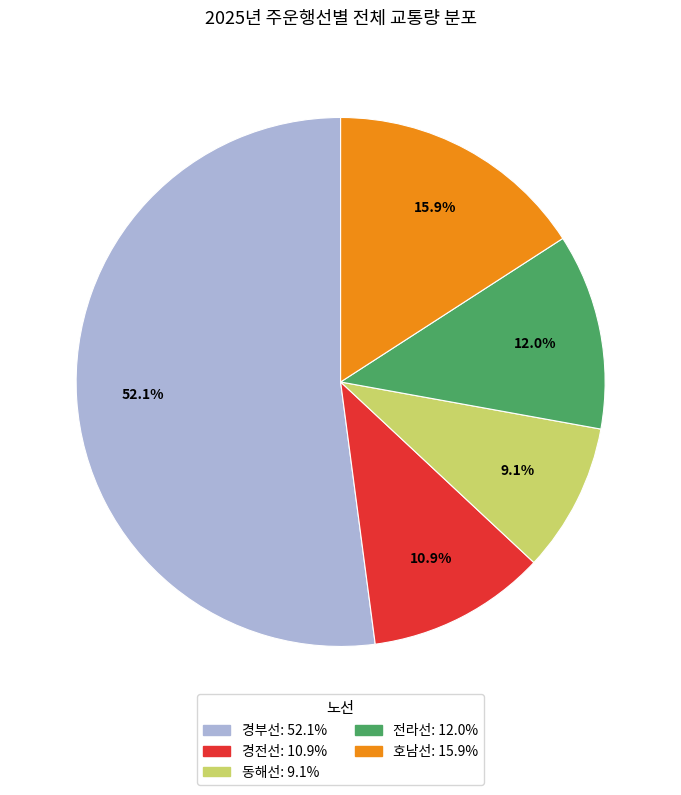

What is the ratio of the value at 경전선 to the value at 전라선?

0.9